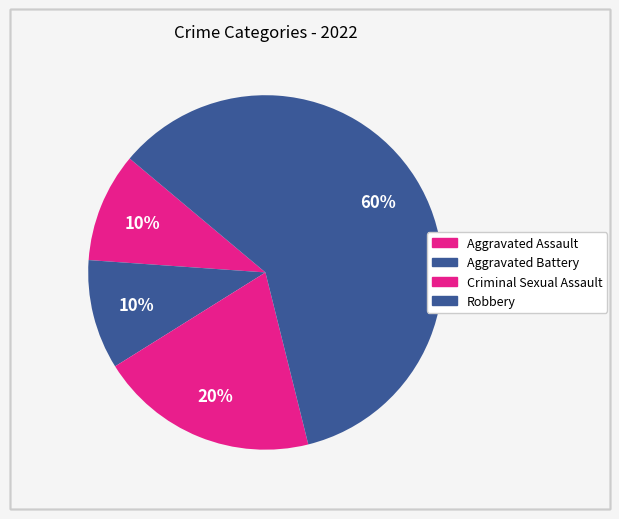

Approximately how many times larger is the value at Criminal Sexual Assault compared to Aggravated Battery?

2.0